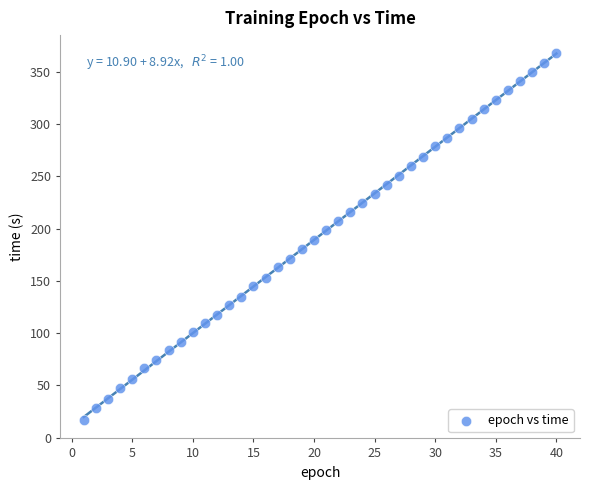

What is the range of X values (max minus min)?

39.0